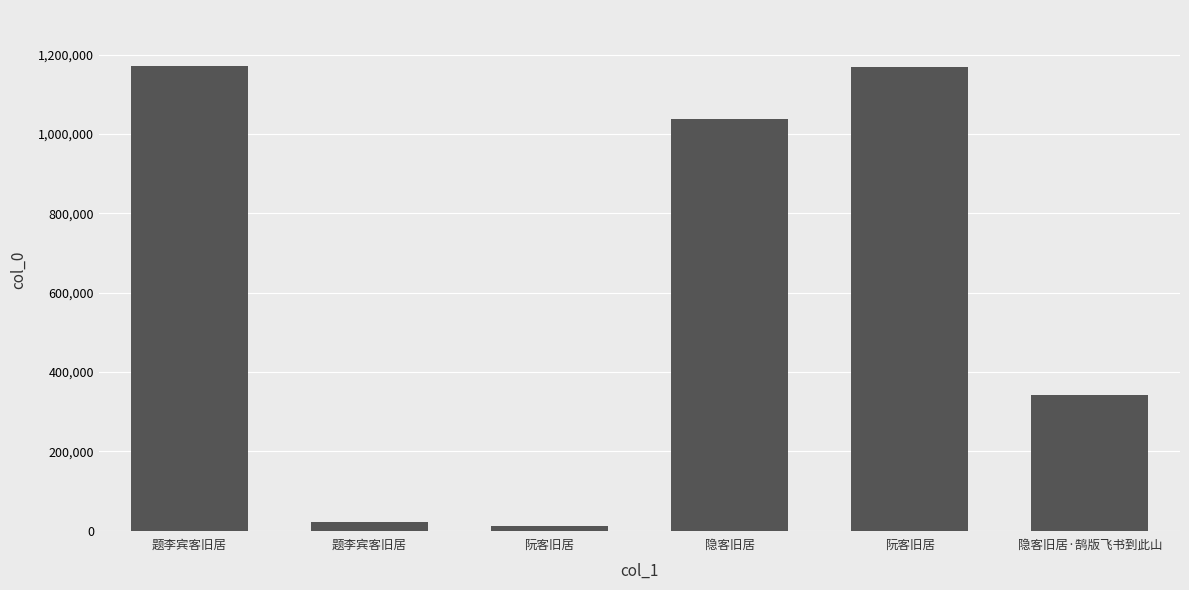

What is the difference between the maximum and second lowest values?

1149798